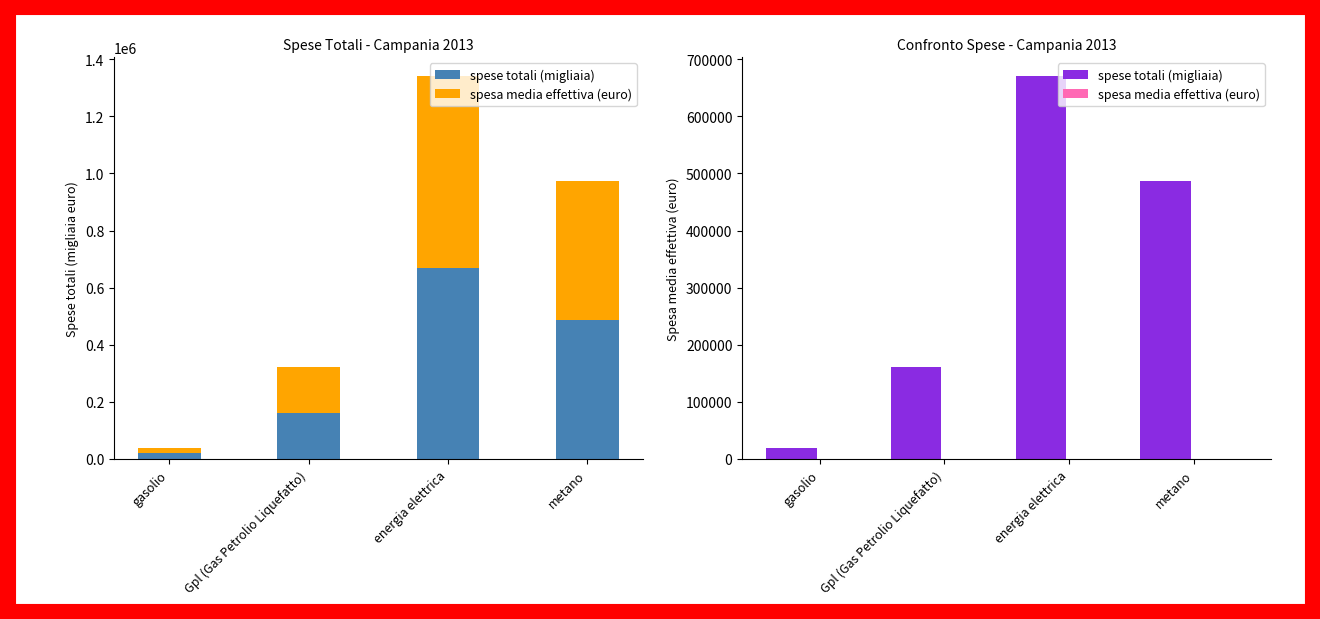

What is the total value across all series at energia elettrica?

671122